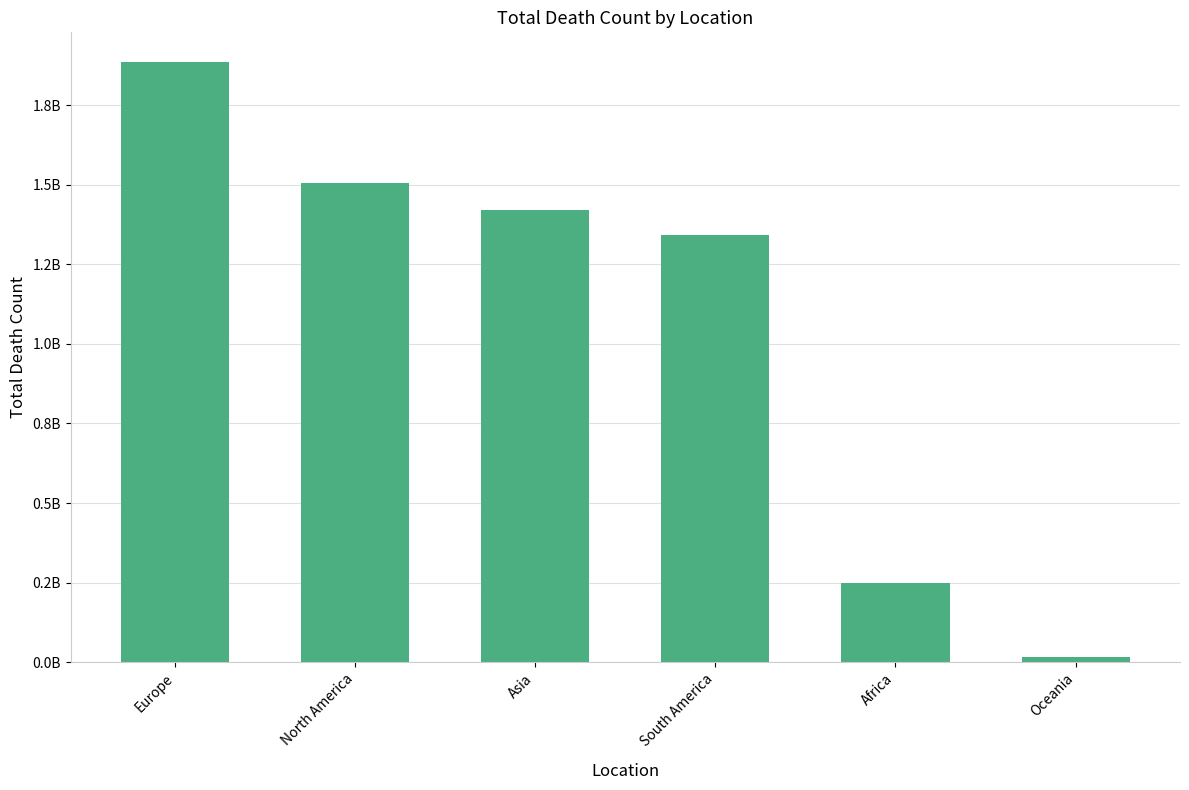

List the labels in order of value, largest first.

Europe, North America, Asia, South America, Africa, Oceania